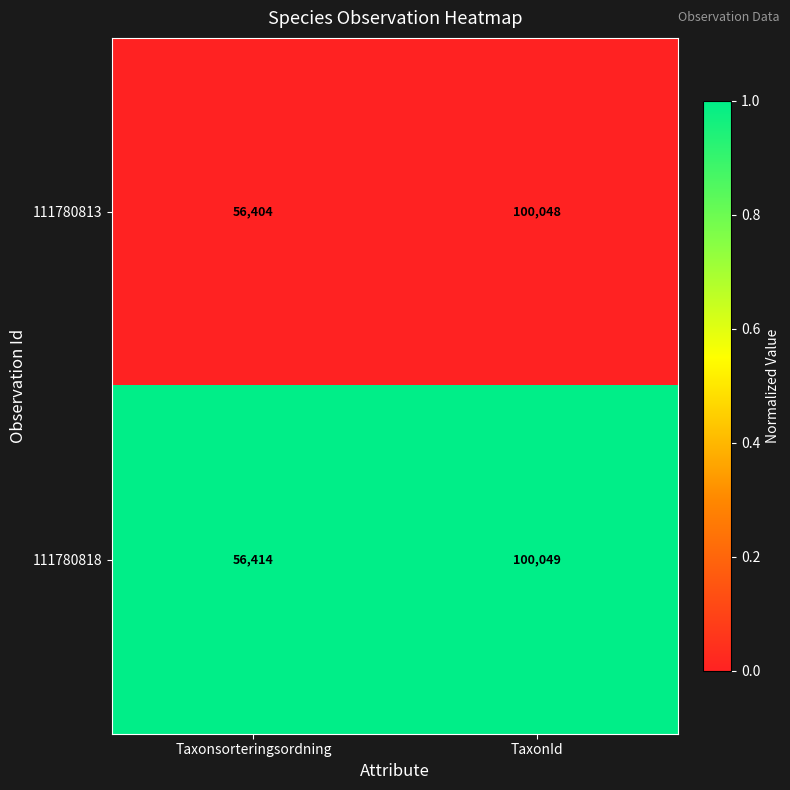

Reading left to right, transcribe all the data shown in this chart.

111780813: Taxonsorteringsordning=56404	TaxonId=100048
111780818: Taxonsorteringsordning=56414	TaxonId=100049